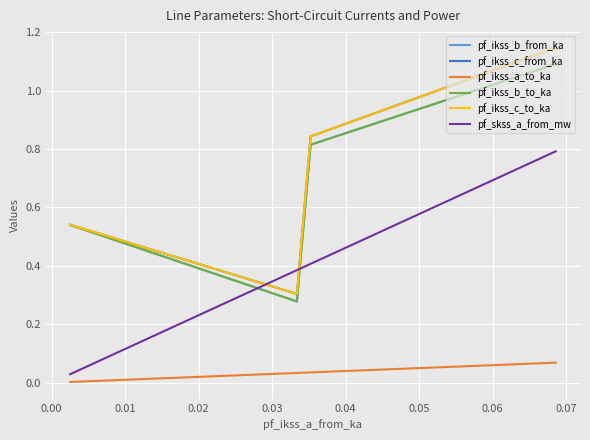

Which series changed the most between 0.00 and 0.02?

pf_skss_a_from_mw